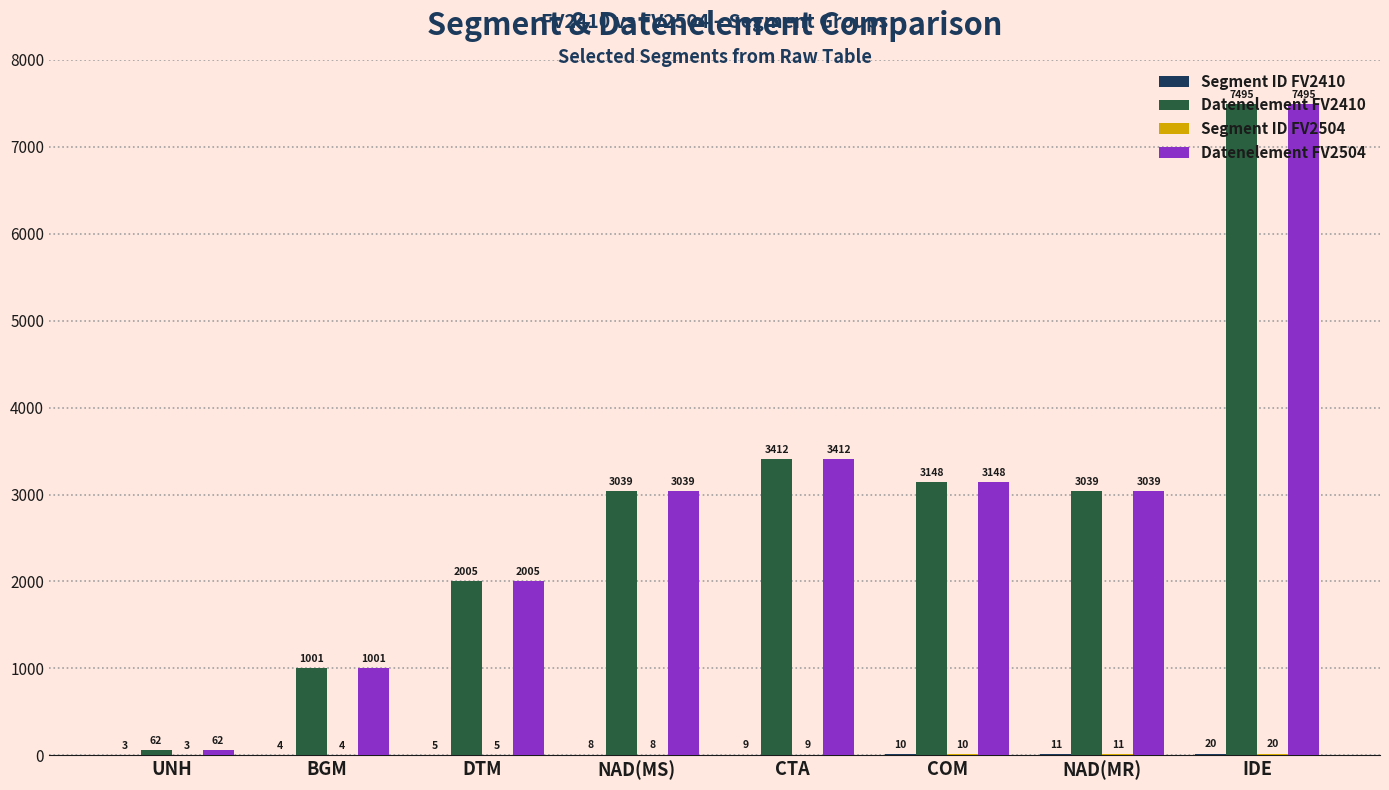

Which label corresponds to the largest value in the chart?

IDE